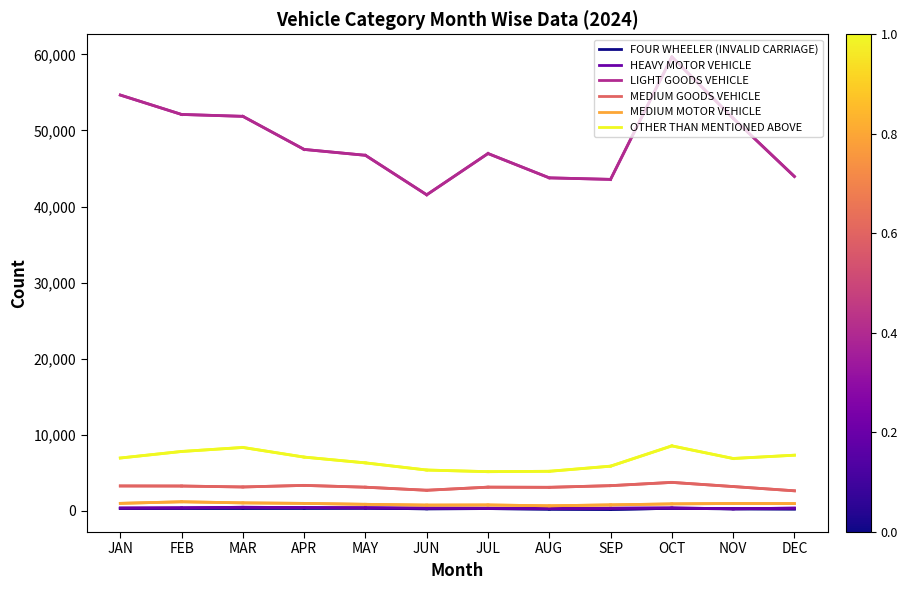

True or false: FOUR WHEELER (INVALID CARRIAGE) and HEAVY MOTOR VEHICLE intersect in this chart.

False